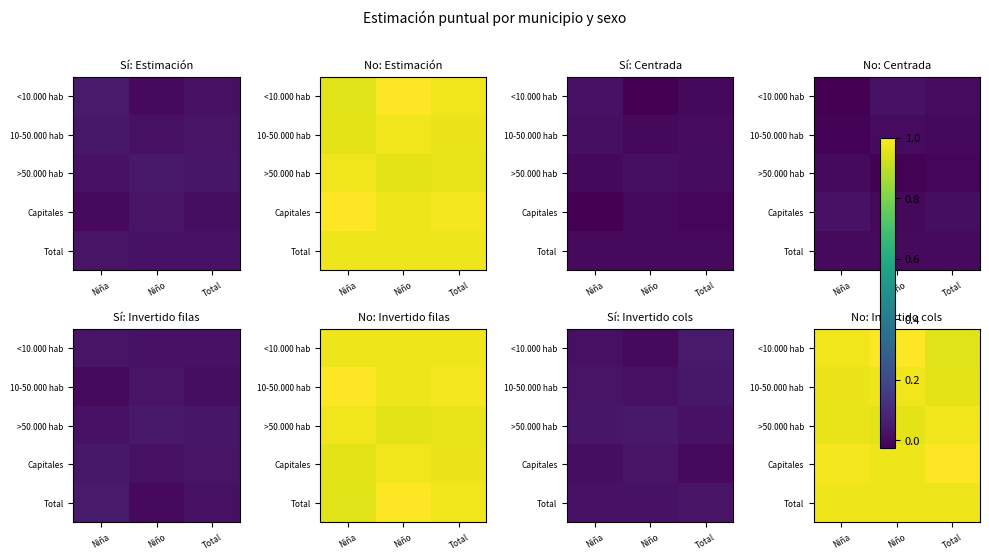

True or false: <10.000 hab has a value of 0.6 at Niño.

False